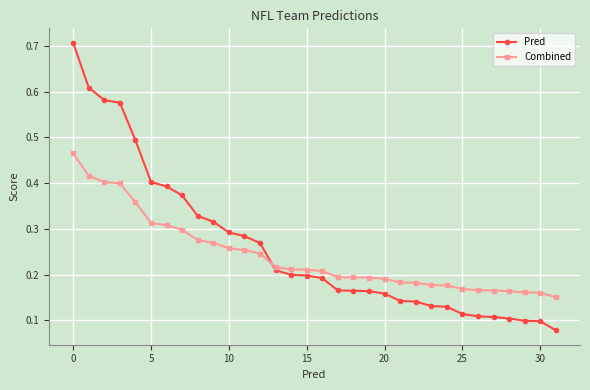

Which series ends up on top after the final intersection of Combined and Pred?

Combined